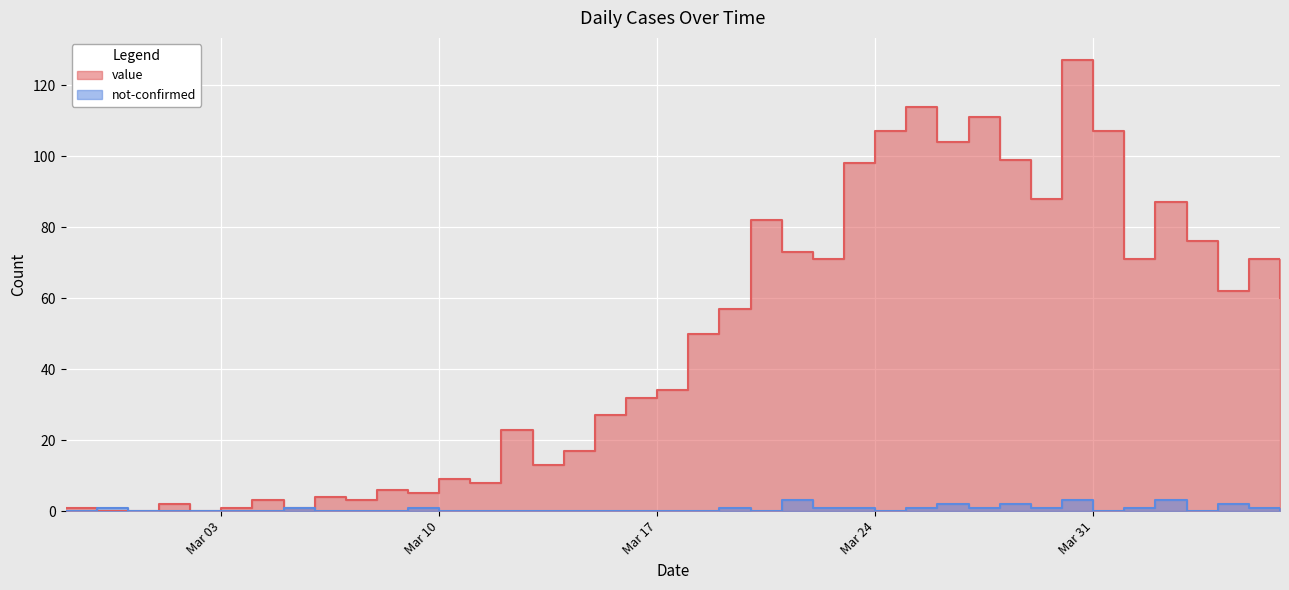

Which series has the widest spread of values?

value